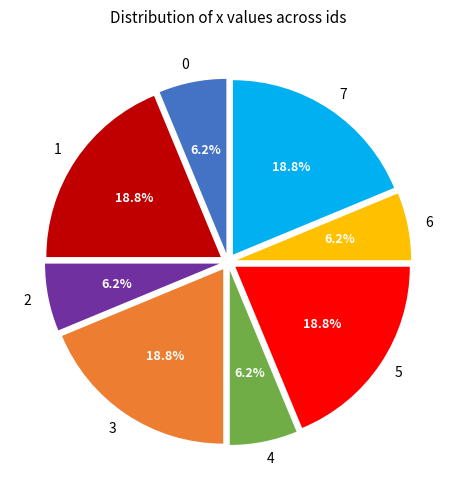

To the nearest percent, what portion does 4 represent?

6%